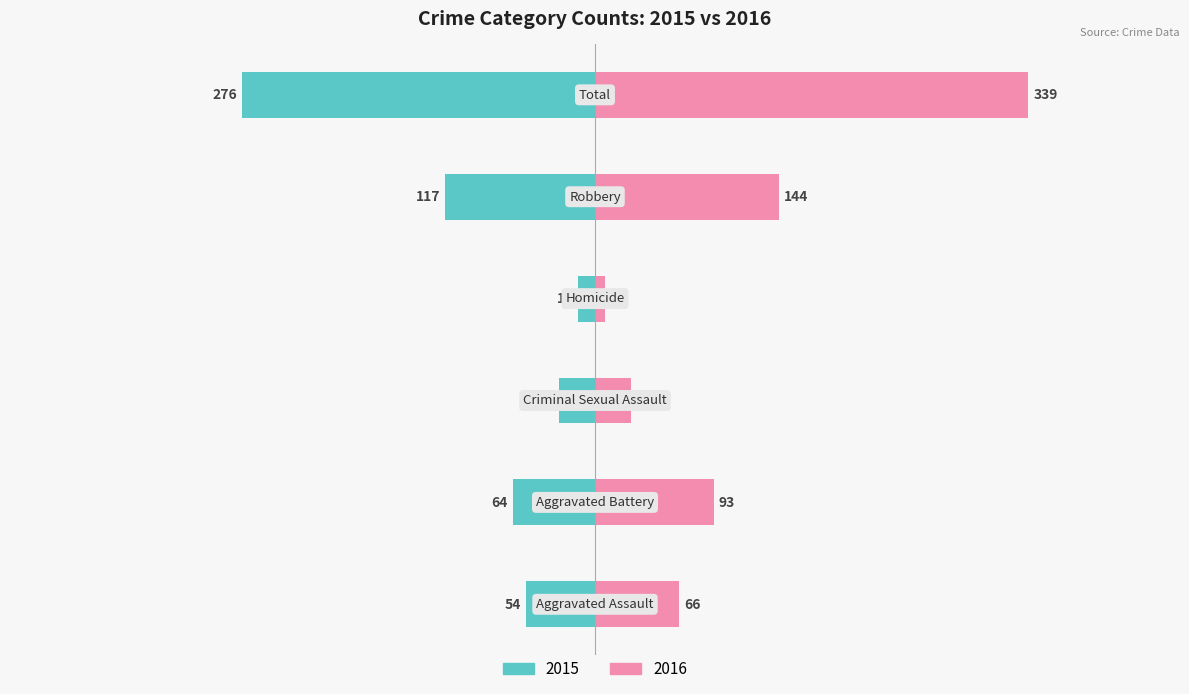

List the series in order of their peak value, highest first.

Right, Left